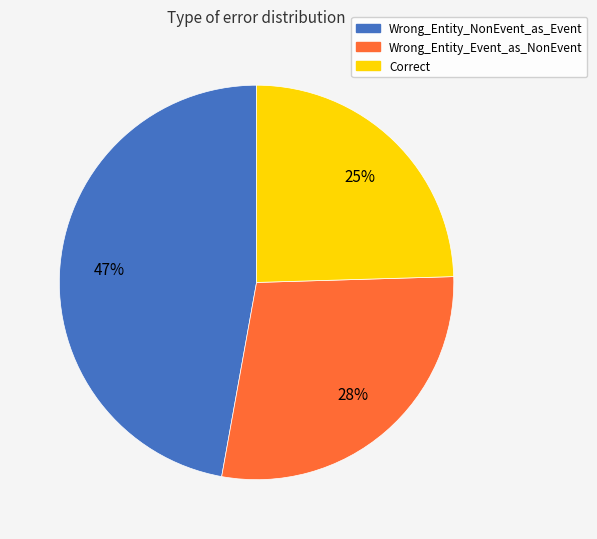

To the nearest percent, what is the difference between the Wrong_Entity_NonEvent_as_Event and Wrong_Entity_Event_as_NonEvent slice percentages?

19%